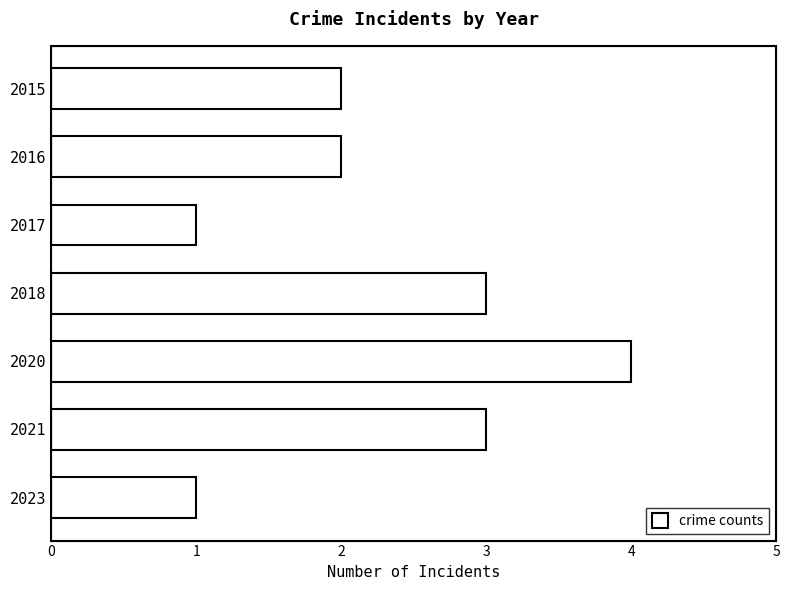

The chart shows a value of 2 at 2016. True or false?

True